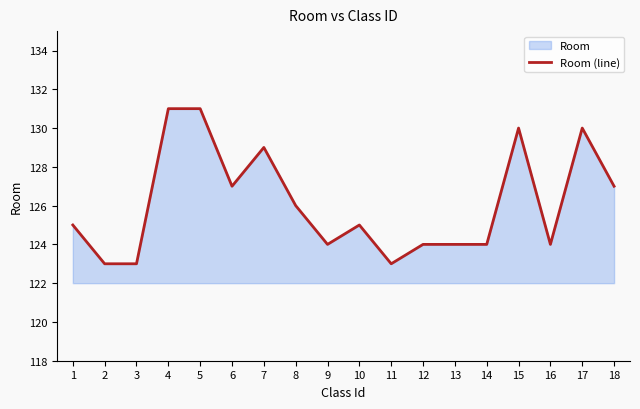

What is the maximum value shown in the chart?

131